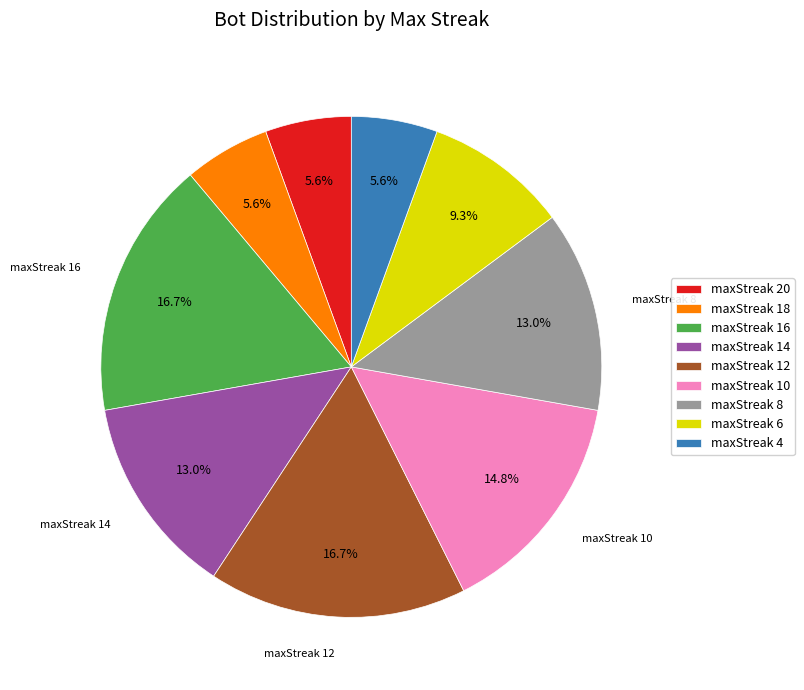

Is it true that maxStreak 6 is 9% of the pie?

True